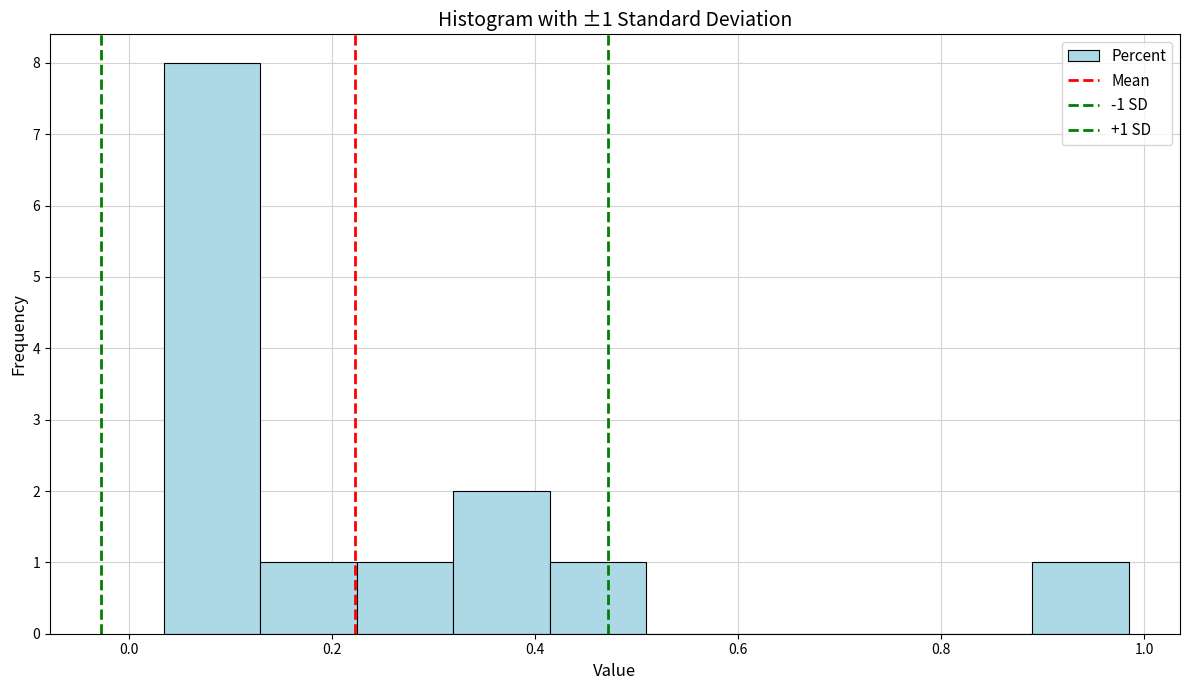

Which range on the x-axis has the tallest bar?

0.04 to 0.12